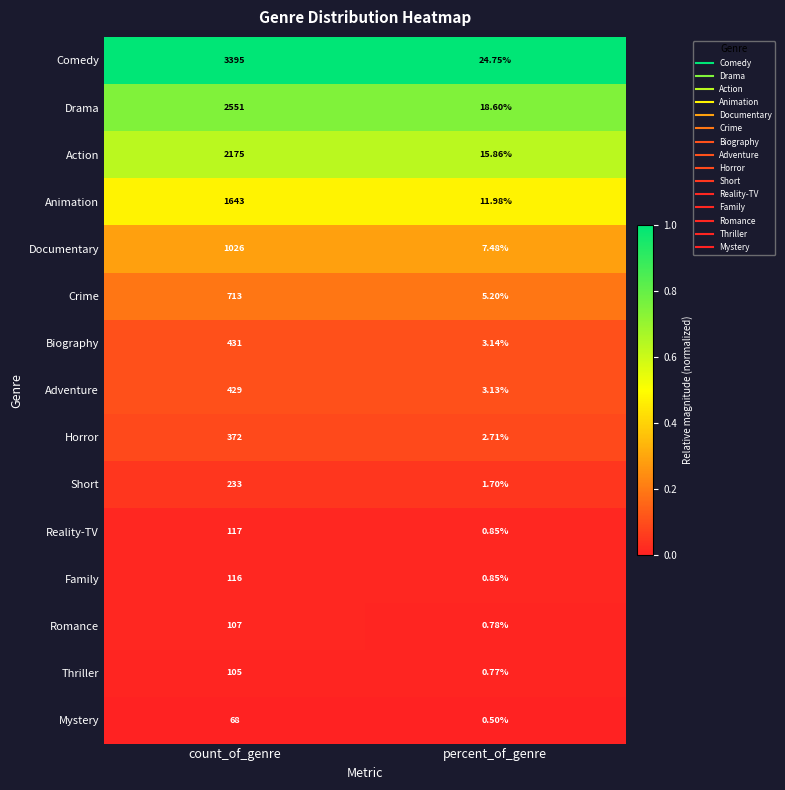

Is the value of Reality-TV at count_of_genre greater than the value of Comedy at percent_of_genre?

Yes